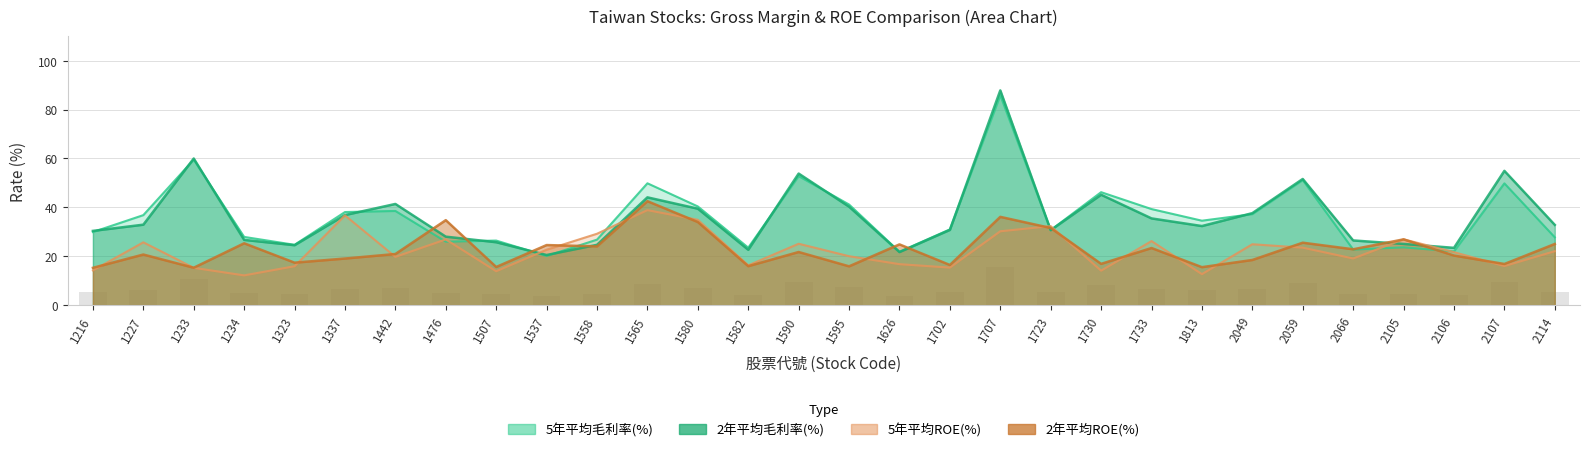

What is the sum of the 5年平均ROE(%) values at 1216 and 1595?

34.2